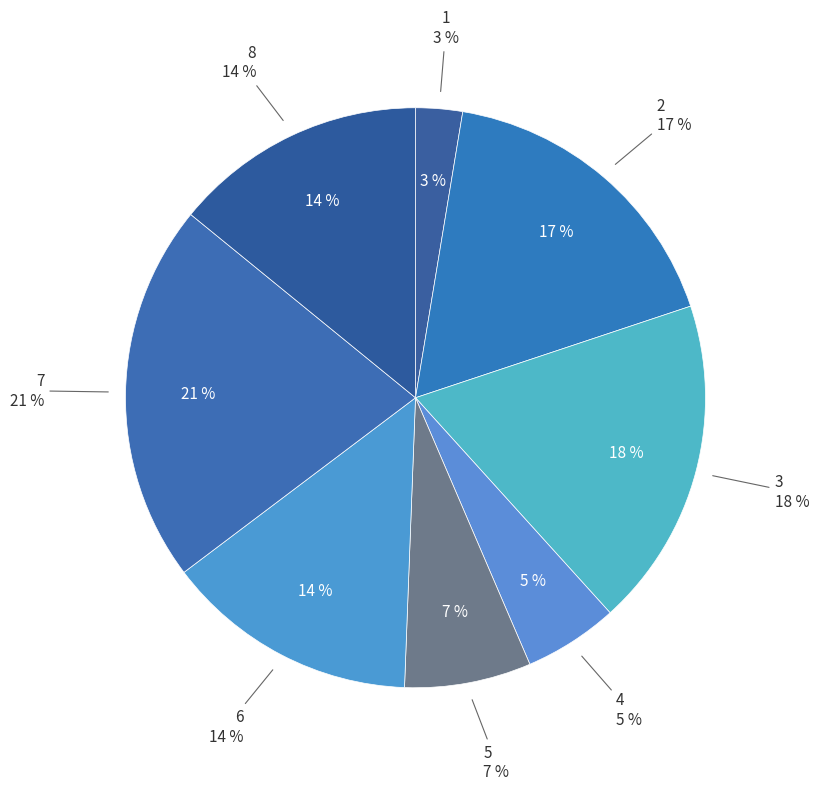

Does any single category account for the majority?

No